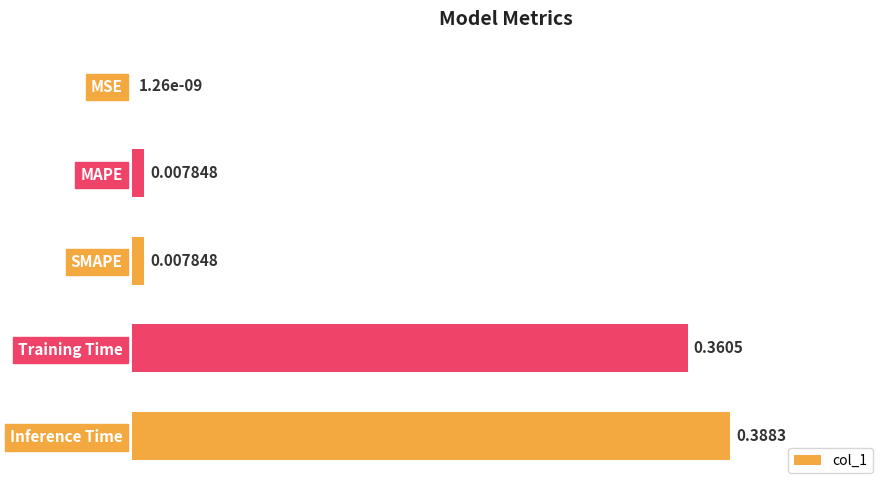

Where is the data nearest to the value 0?

MSE